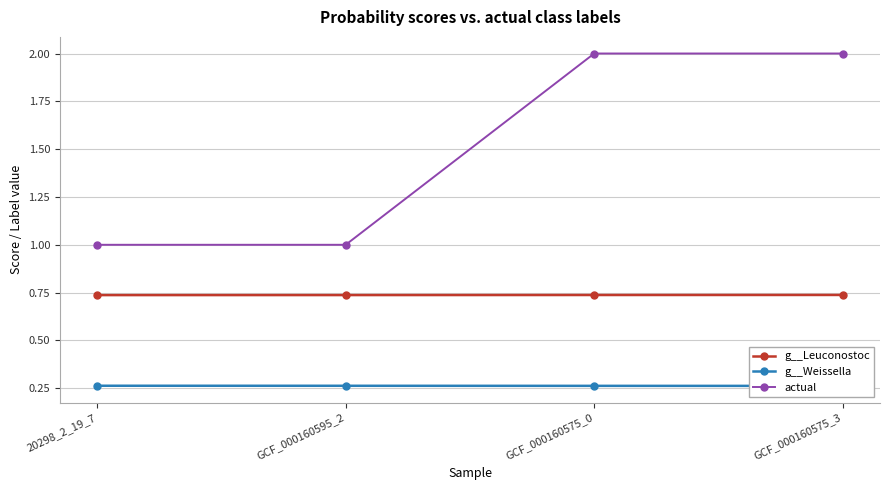

Which category has the highest value across all series?

GCF_000160575_0